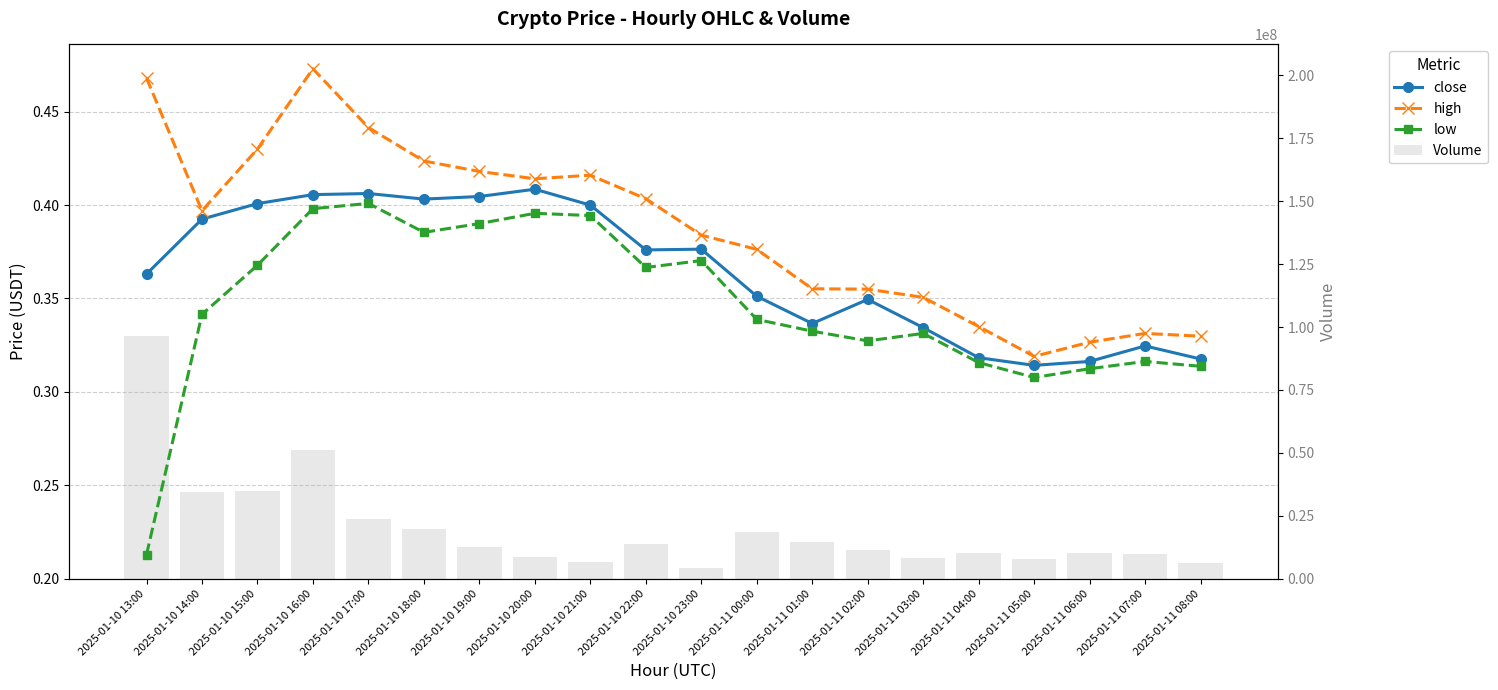

What is the sum of all Volume values?

405098820.8